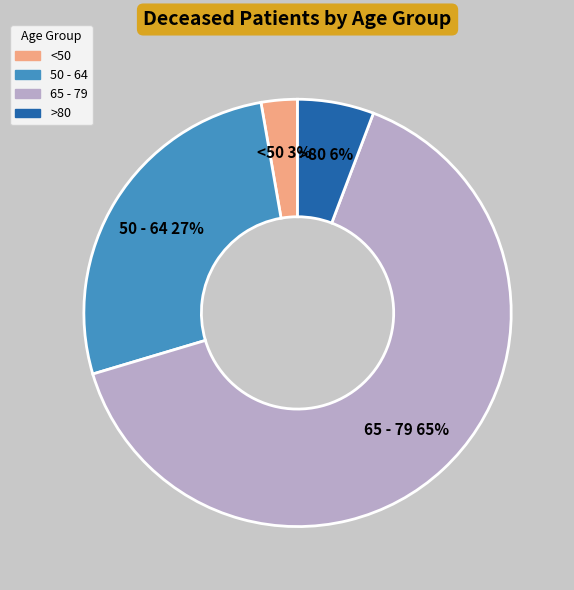

Between 65 - 79 and >80, which is larger?

65 - 79